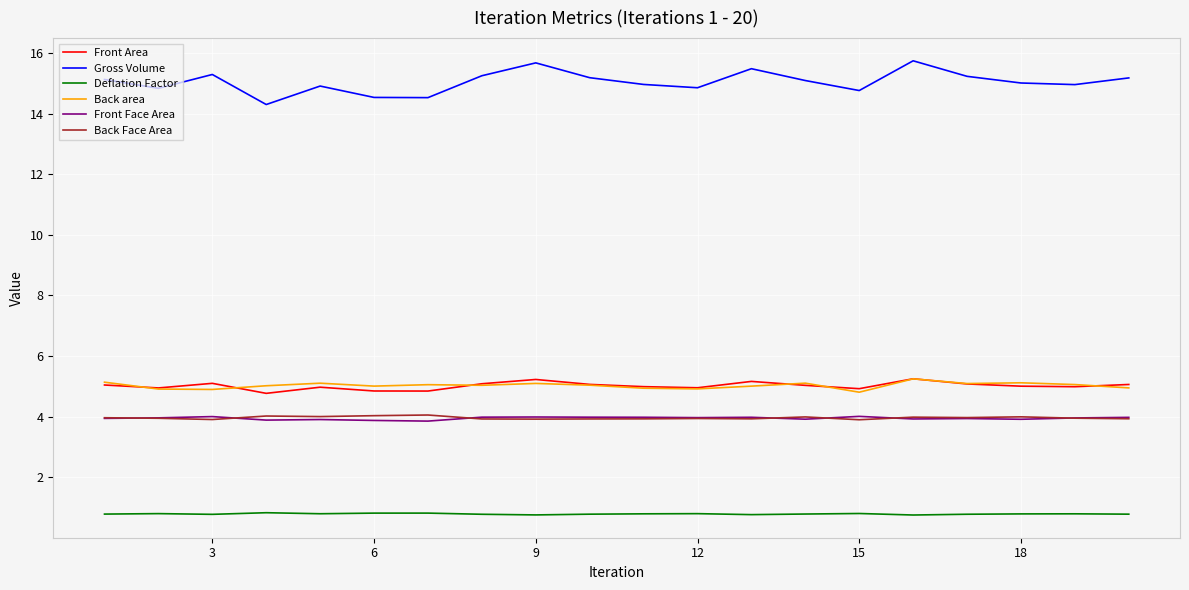

What is the difference between the maximum and minimum values in the Front Face Area series?

0.2